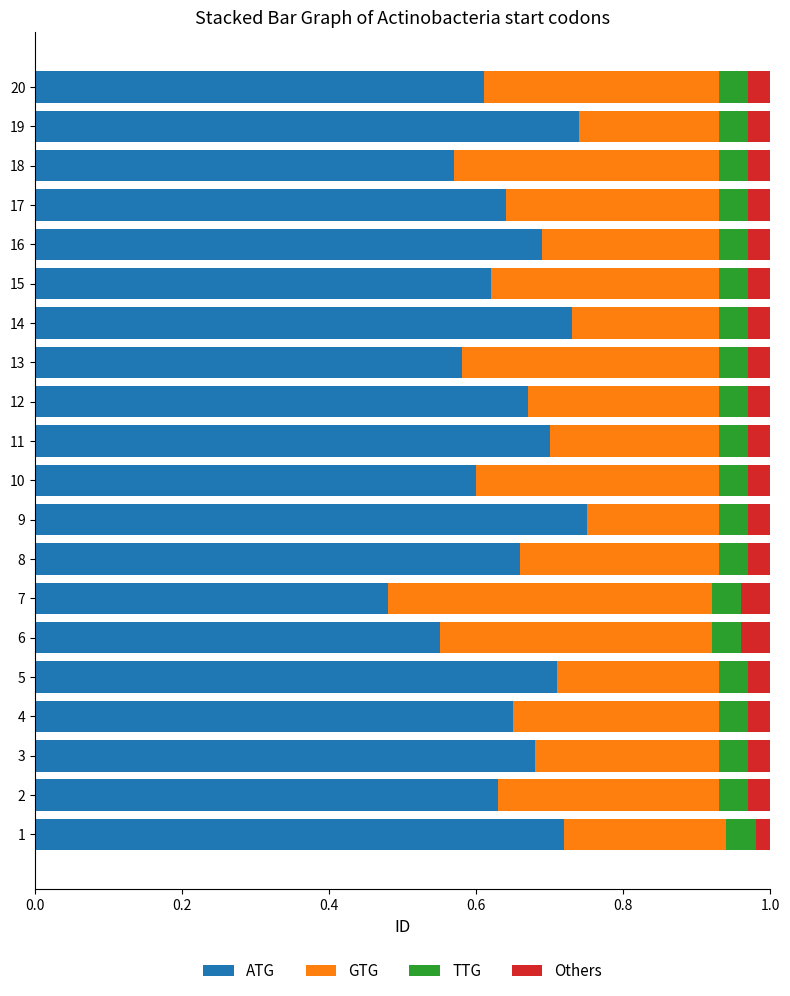

Is it true that ATG equals 0.7 at 16?

True